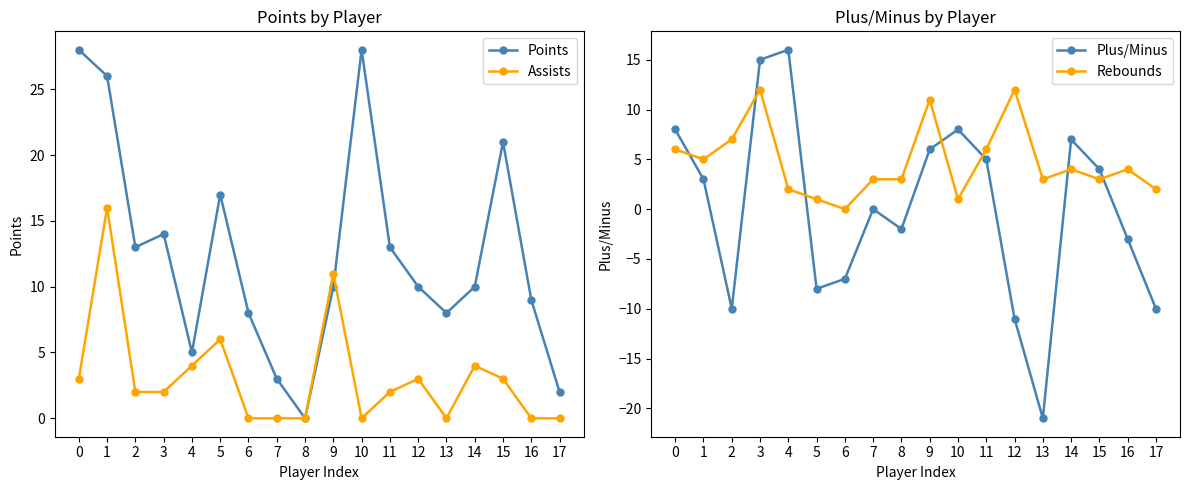

Which label corresponds to the smallest value in the chart?

13